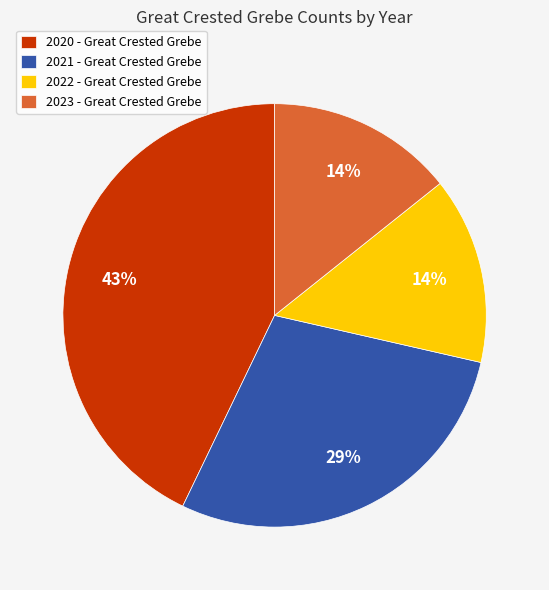

Is it true that 2021 is 29% of the pie?

True